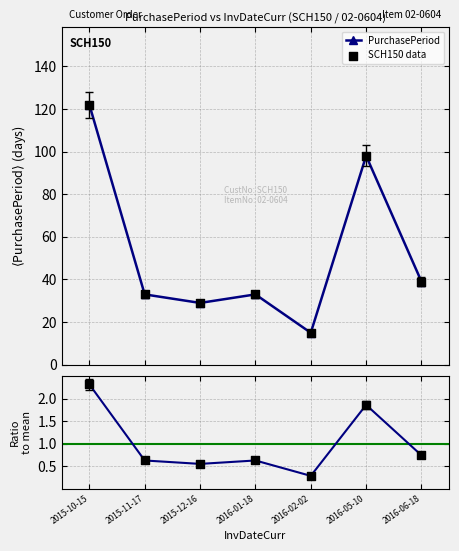

Which series reaches the minimum Y coordinate?

Ratio to mean